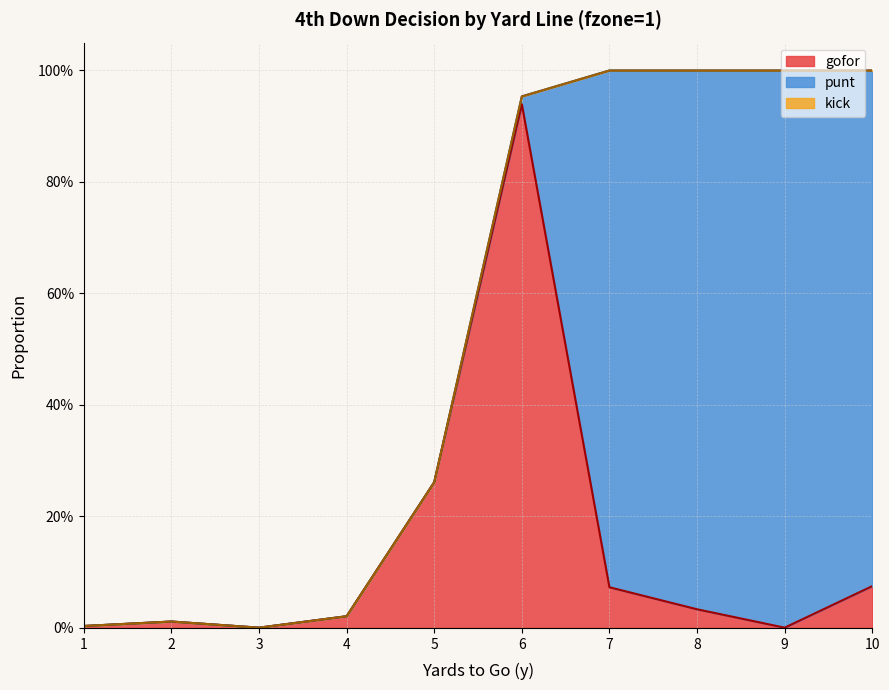

What is the average value of the gofor series?

0.1